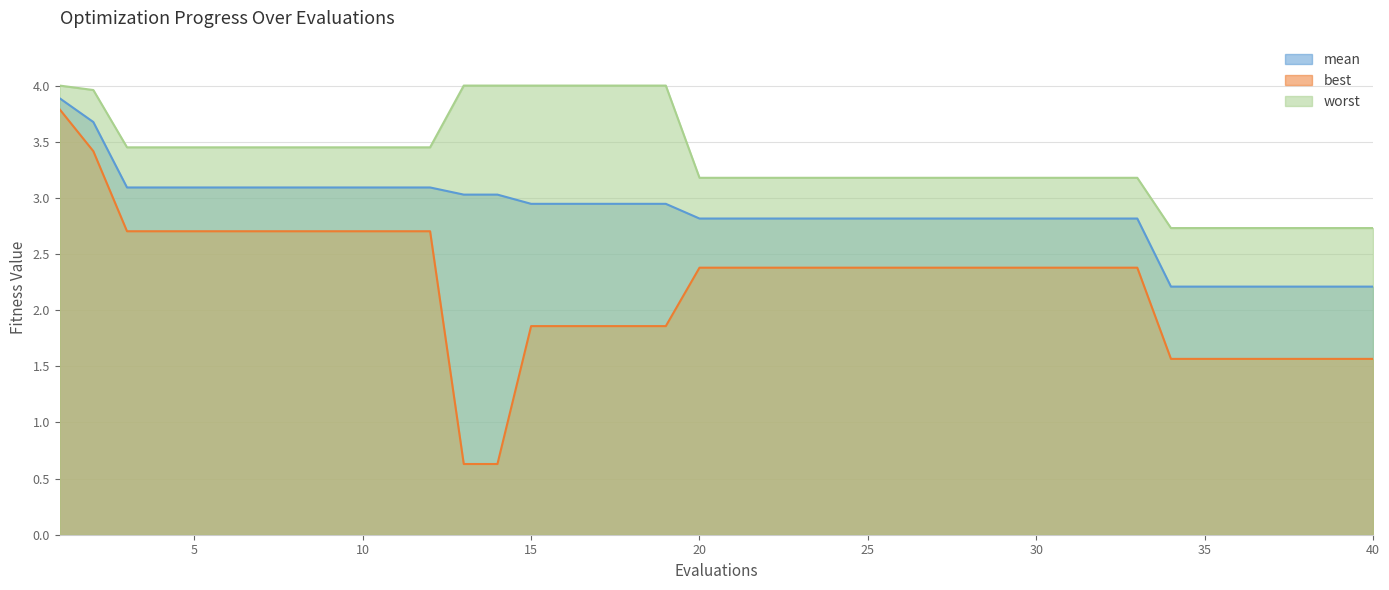

Rank the series by their maximum value, from lowest to highest.

best, mean, worst